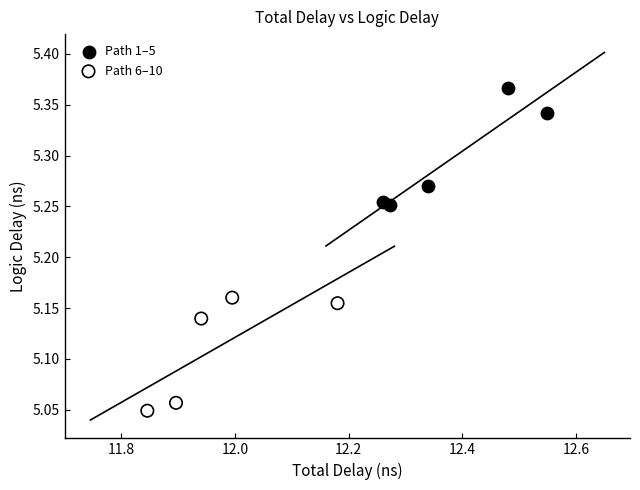

Which series reaches the minimum Y coordinate?

Path 6–10